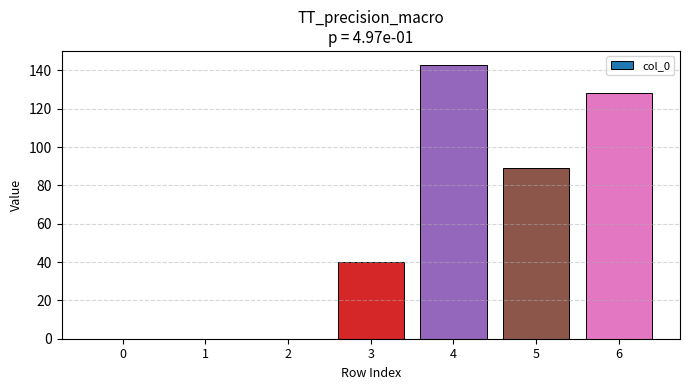

Is it true that the value at 2 is 0?

True